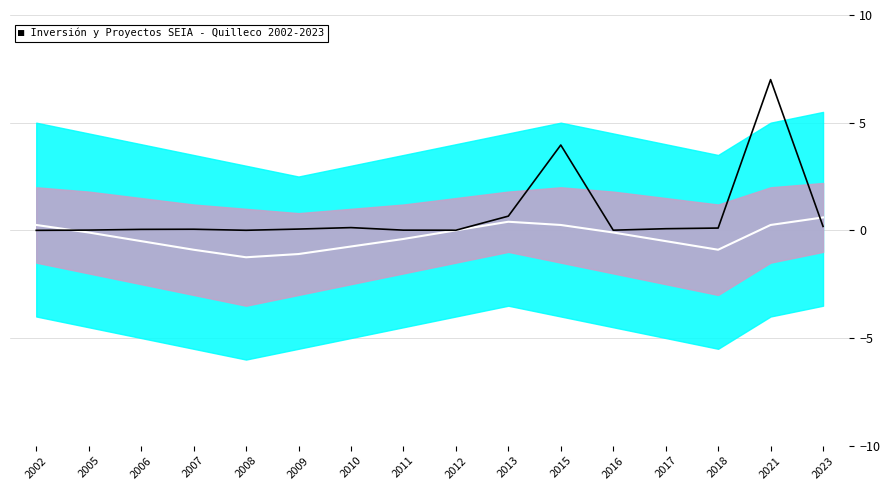

What is the value of the Center point at the 12th from the left?

-0.1